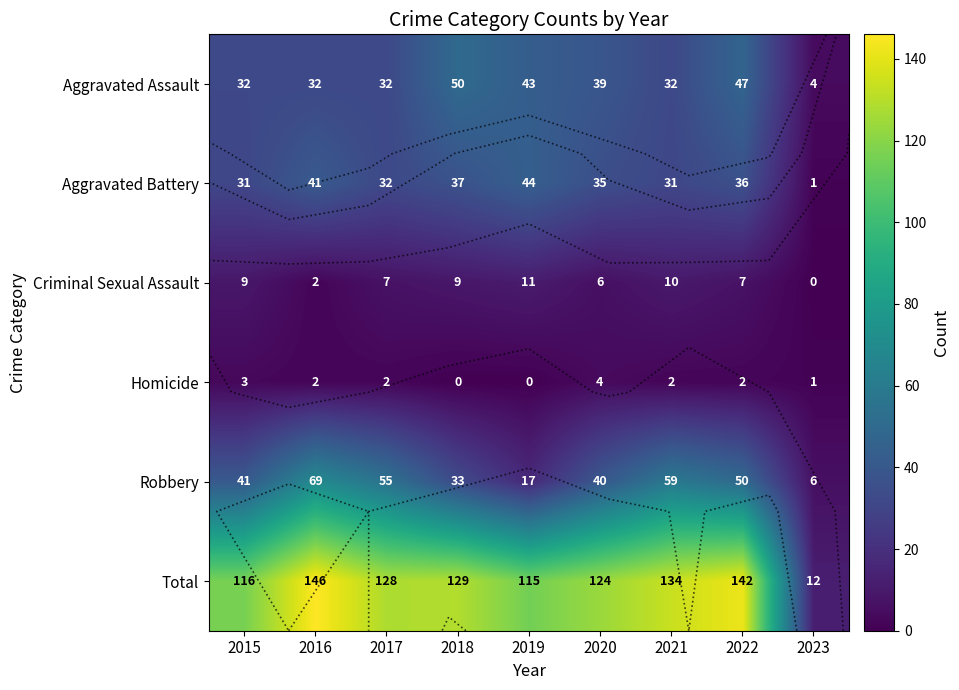

What is the difference between the Criminal Sexual Assault values at 2016 and 2018?

7